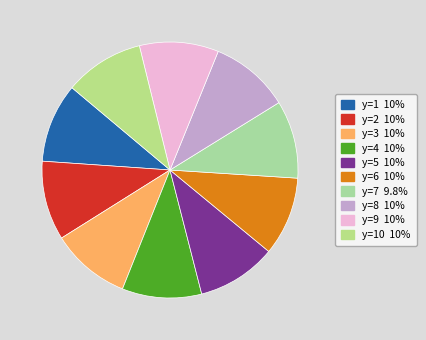

How many slices are in this pie chart?

10